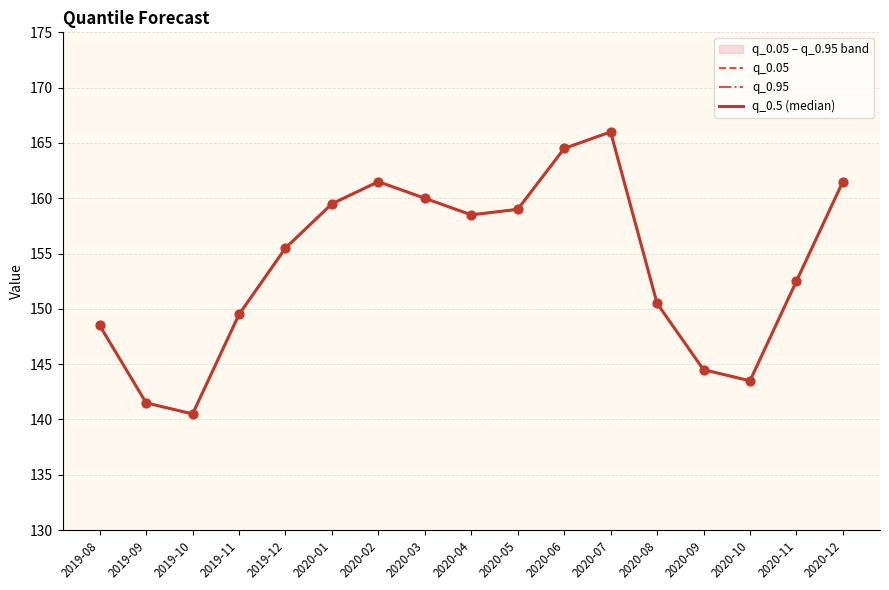

What are all the series names shown in the legend?

q_0.05, q_0.95, q_0.5 (median)